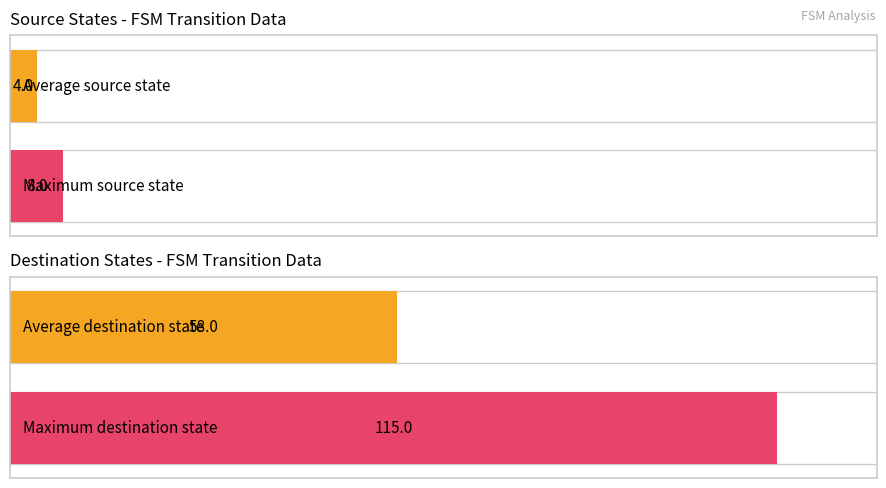

What is the difference between the highest and lowest values at state 8 (b)?

63